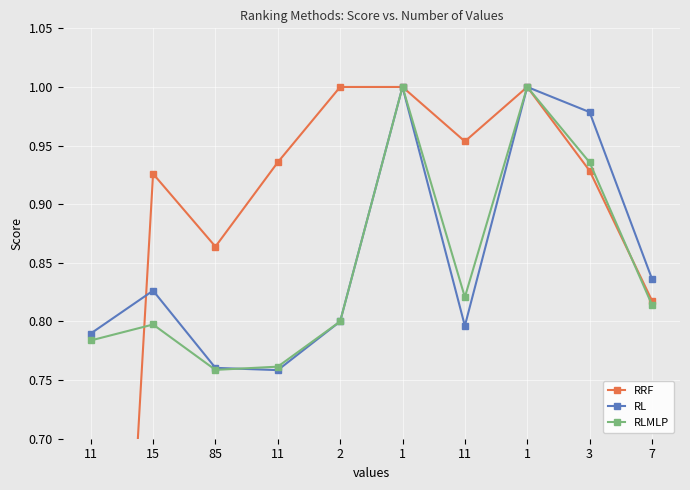

Reading left to right, transcribe all the data shown in this chart.

RRF: 0.0	0.9	0.9	0.9	1.0	1.0	1.0	1.0	0.9	0.8
RL: 0.8	0.8	0.8	0.8	0.8	1.0	0.8	1.0	1.0	0.8
RLMLP: 0.8	0.8	0.8	0.8	0.8	1.0	0.8	1.0	0.9	0.8